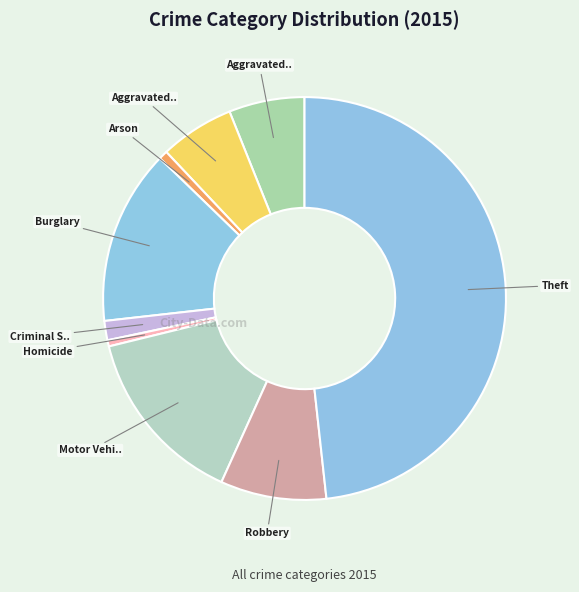

Rank the categories by value from lowest to highest.

Homicide, Arson, Criminal Sexual Assault, Aggravated Battery, Aggravated Assault, Robbery, Burglary, Motor Vehicle Theft, Theft